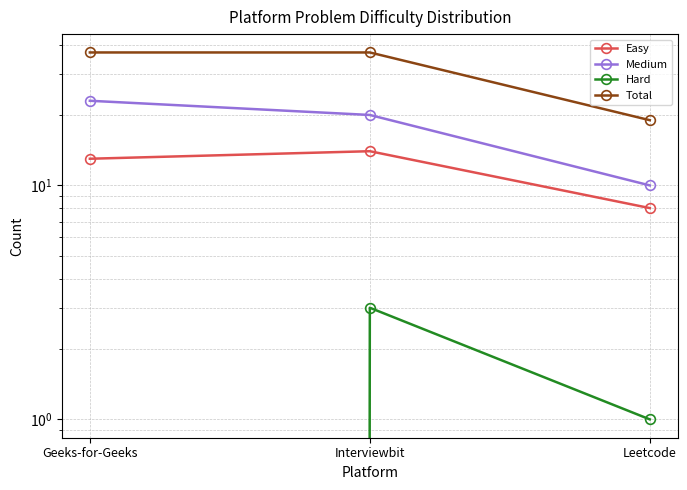

Rank the categories by Easy value from highest to lowest.

Interviewbit, Geeks-for-Geeks, Leetcode